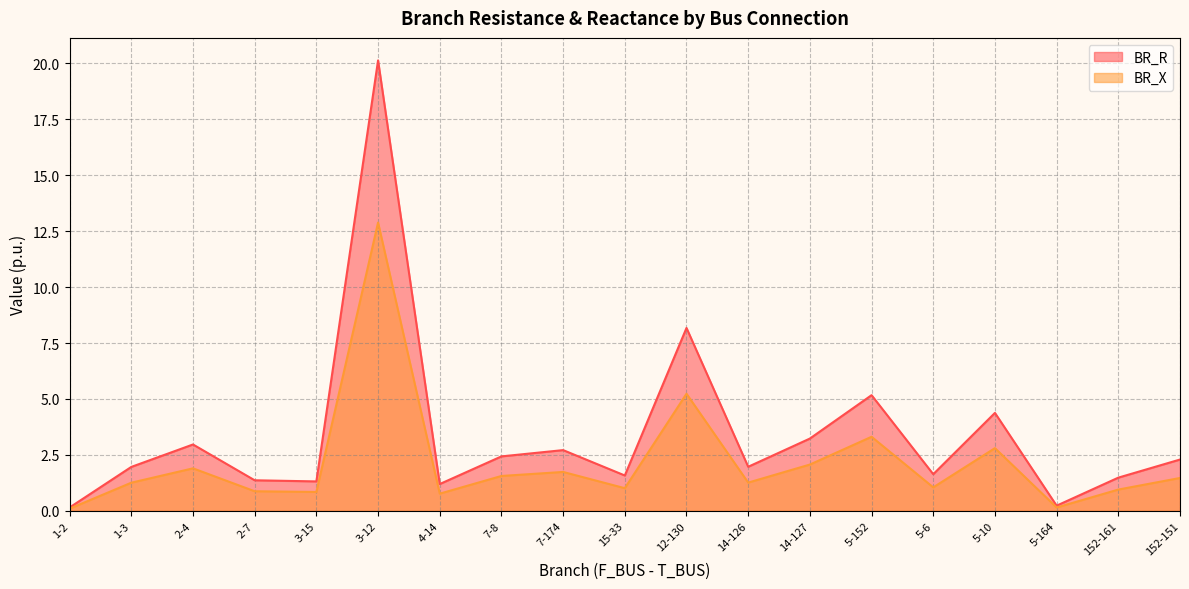

What are all the series names shown in the legend?

BR_R, BR_X